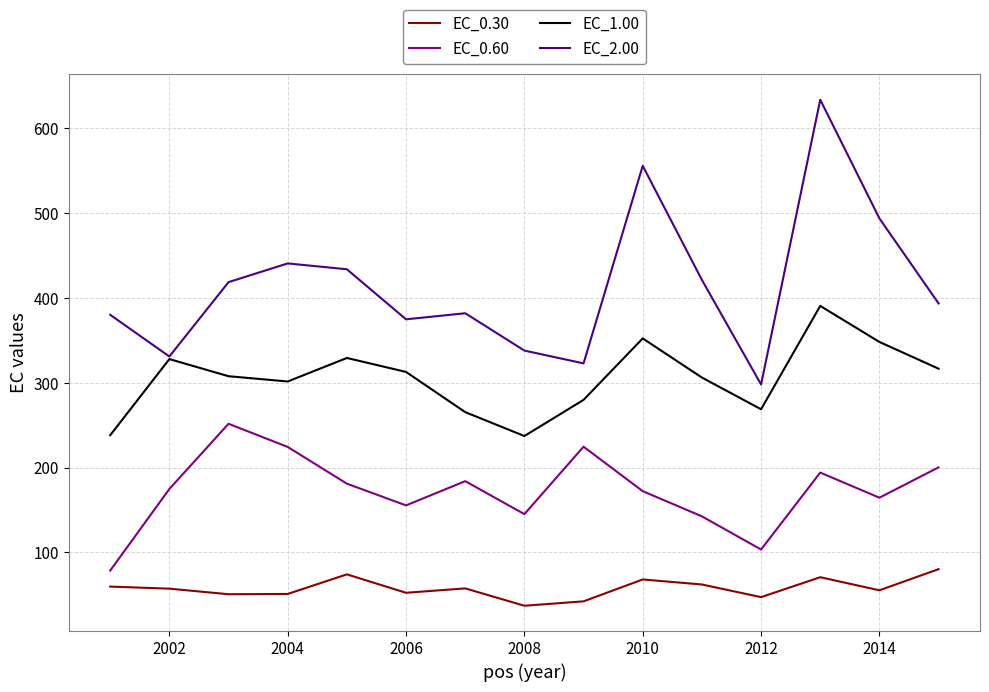

Which series has the largest range (max minus min)?

EC_2.00